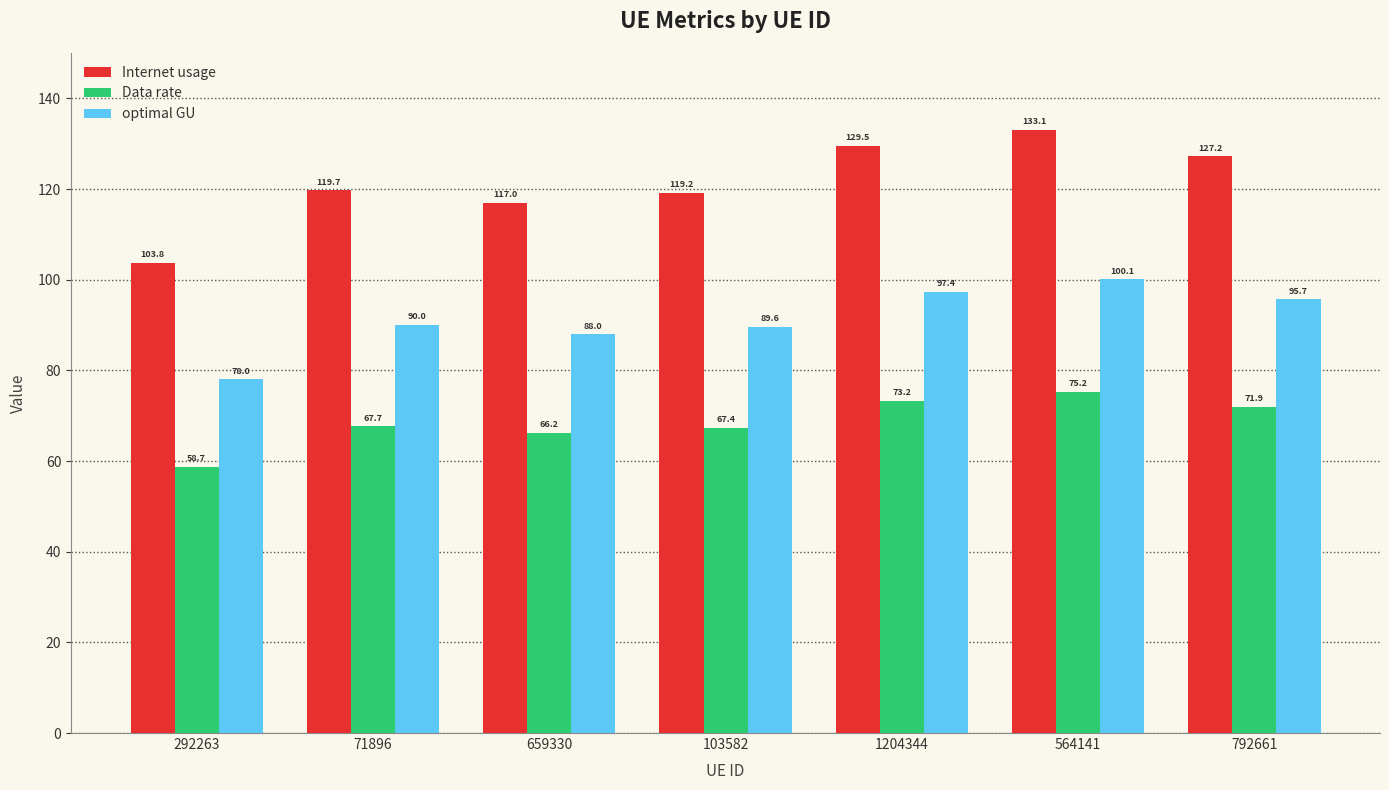

List the series in order of their overall mean, highest first.

Internet usage, optimal GU, Data rate